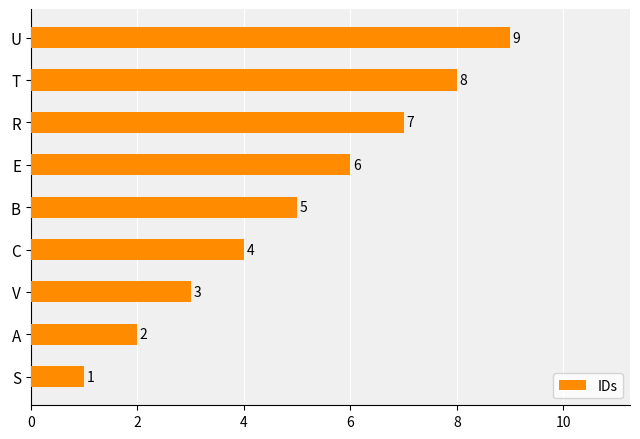

Rank the categories by value from lowest to highest.

S, A, V, C, B, E, R, T, U